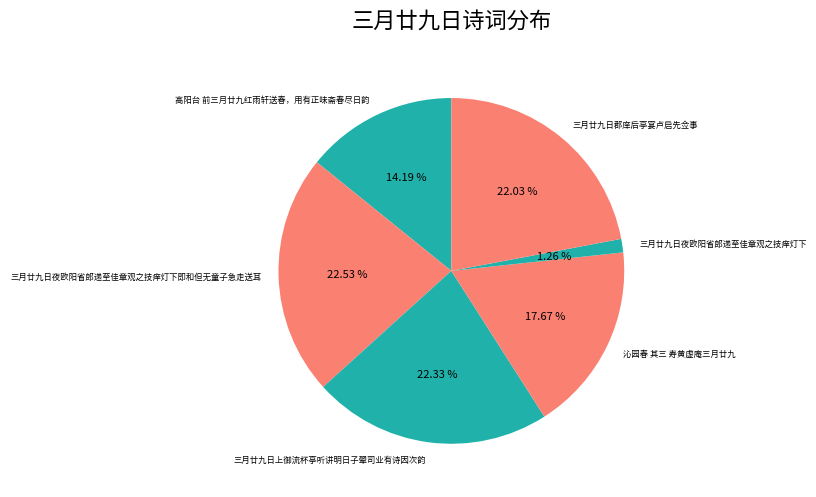

How many segments does this pie chart have?

6